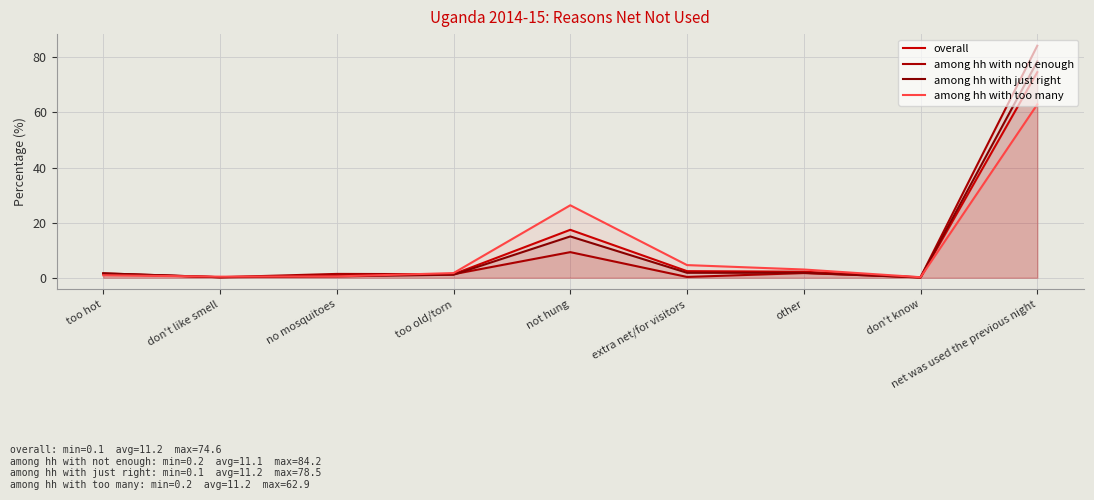

Reading left to right, transcribe all the data shown in this chart.

overall: 1.4	0.2	0.8	1.3	17.4	2.4	2.2	0.1	74.6
among hh with not enough: 1.6	0.2	1.4	1.3	9.3	0.3	1.7	0.2	84.2
among hh with just right: 1.6	0.2	0.5	1.1	15.0	1.8	1.8	0.1	78.5
among hh with too many: 0.9	0.4	0.5	1.7	26.3	4.6	3.0	0.2	62.9